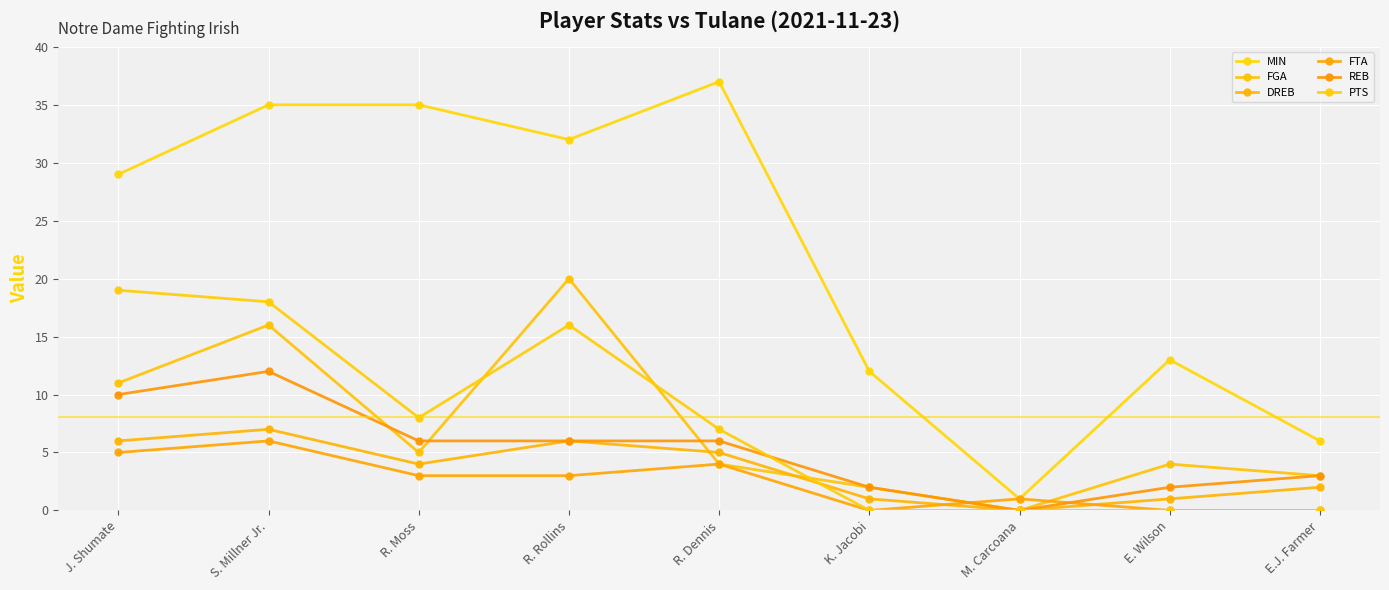

At how many categories does at least one series exceed 7?

7